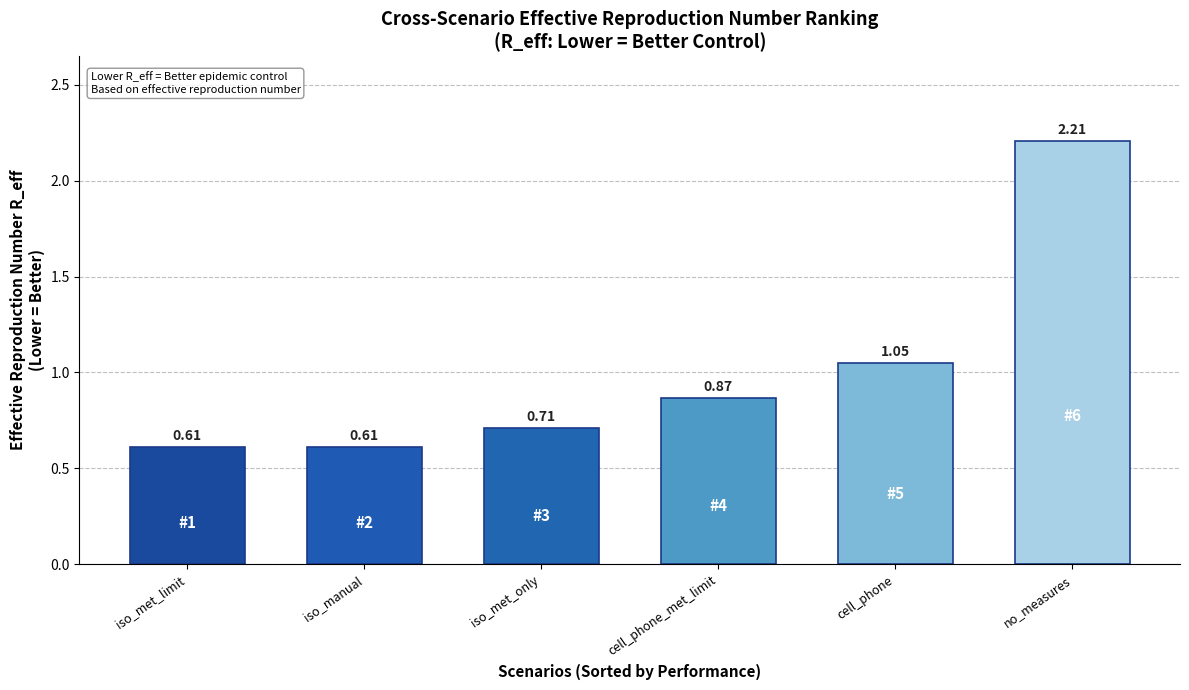

What is the change in value from iso_manual to cell_phone_met_limit?

+0.3